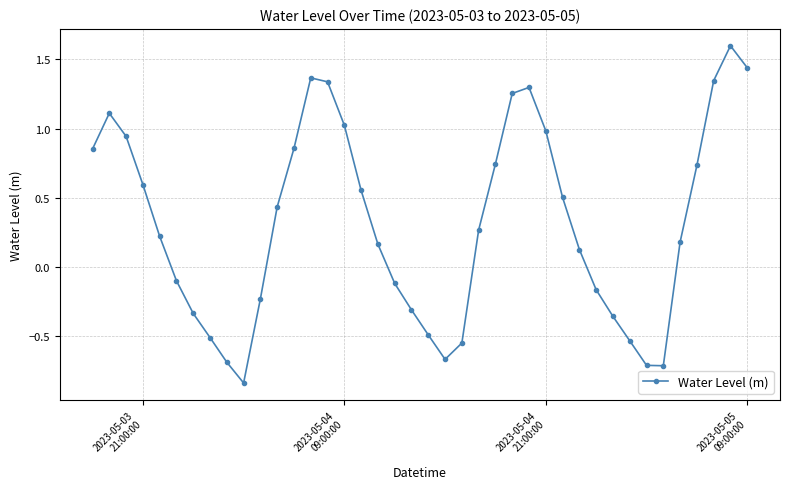

True or false: there are more than 0 points higher than both neighbors.

True